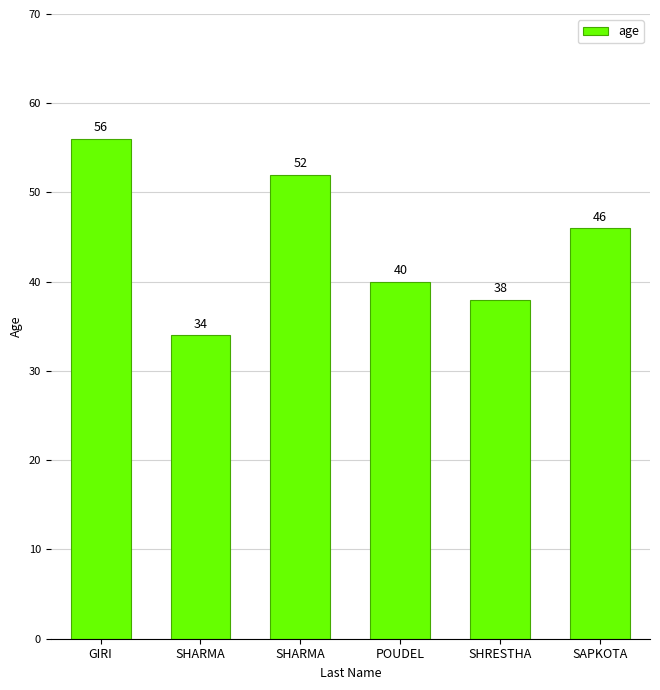

Which has a higher value, SHARMA or GIRI?

GIRI